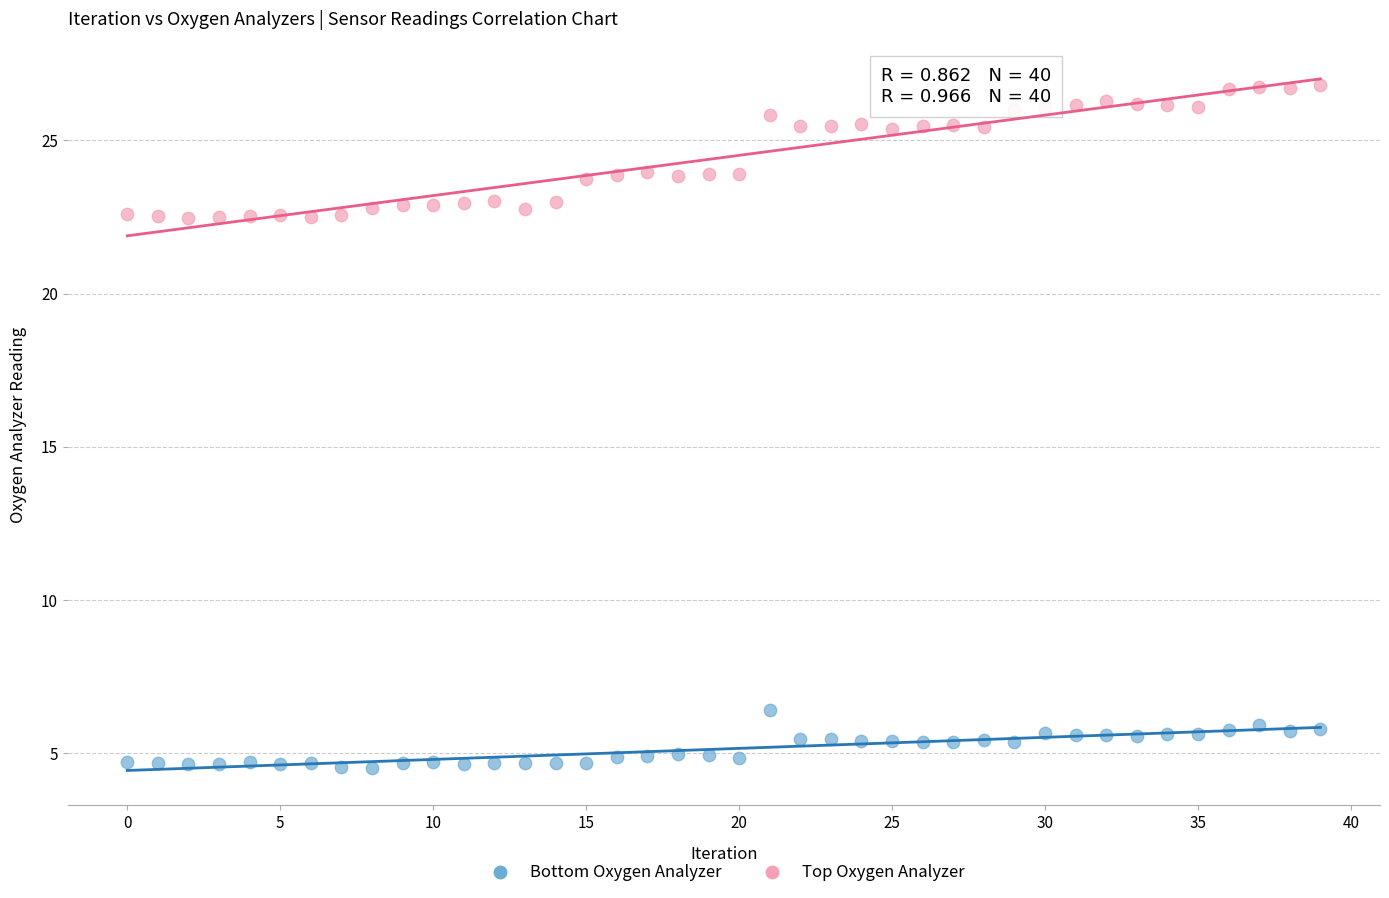

Which series has the largest Y range (max minus min)?

Top Oxygen Analyzer